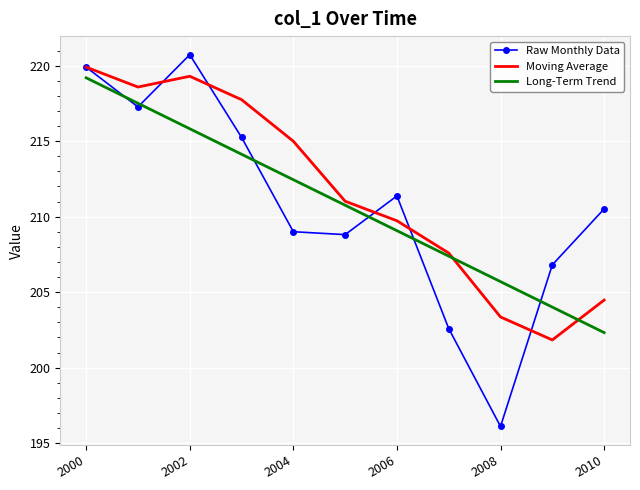

What is the lowest value of the Raw Monthly Data series?

196.1